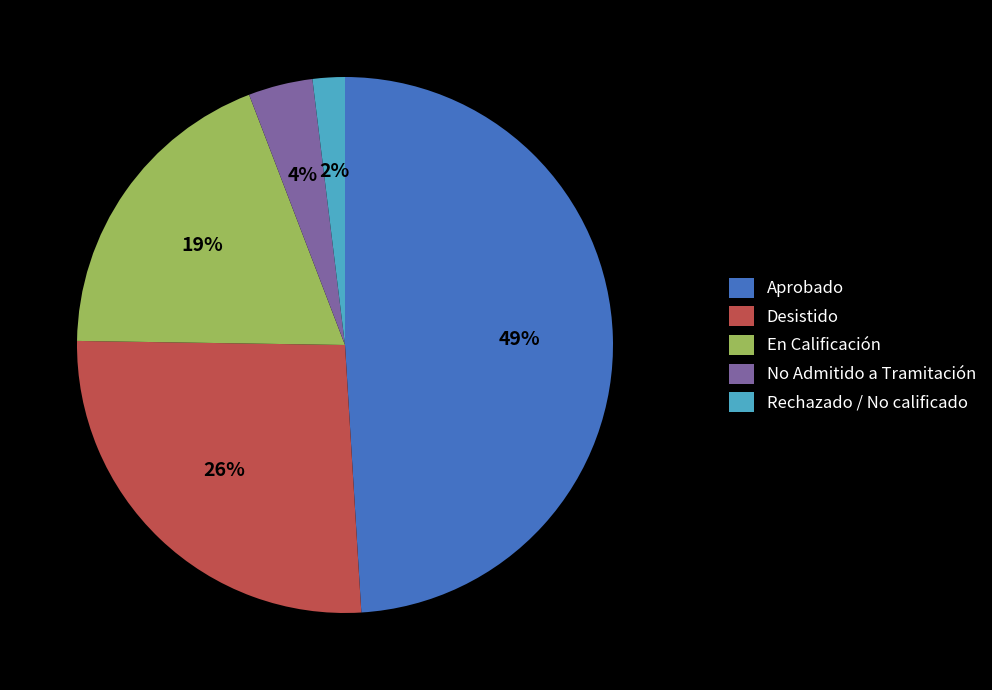

Which has a higher value, No Admitido a Tramitación or En Calificación?

En Calificación